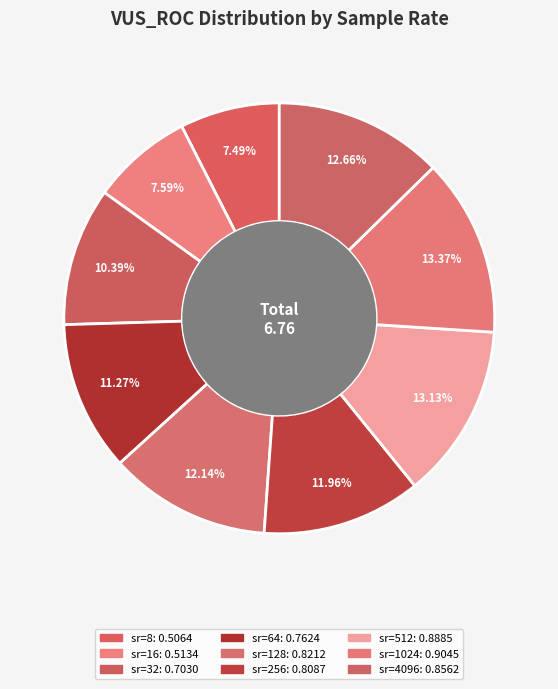

What is the total percentage of sr=4096 and sr=8?

20.1%